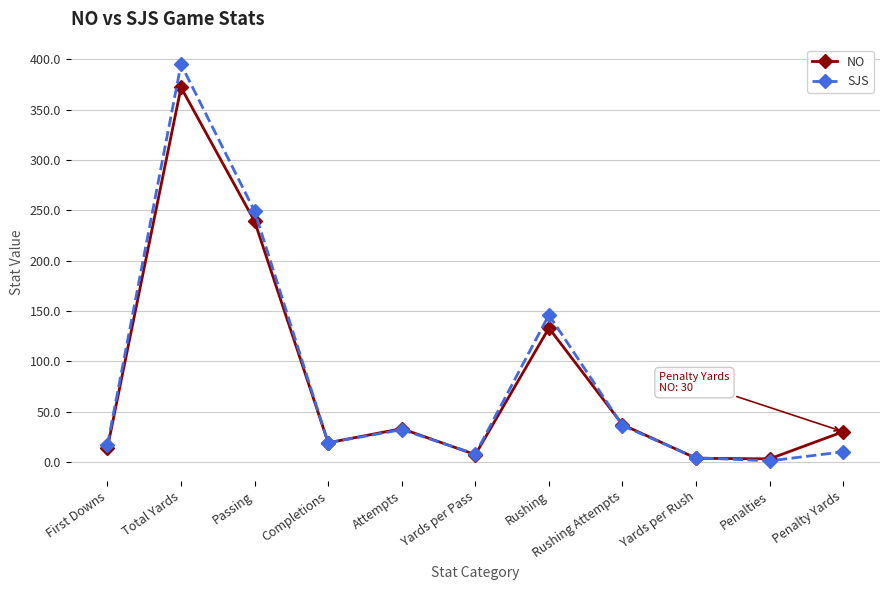

What is the difference between the SJS values at Rushing and Completions?

127.0